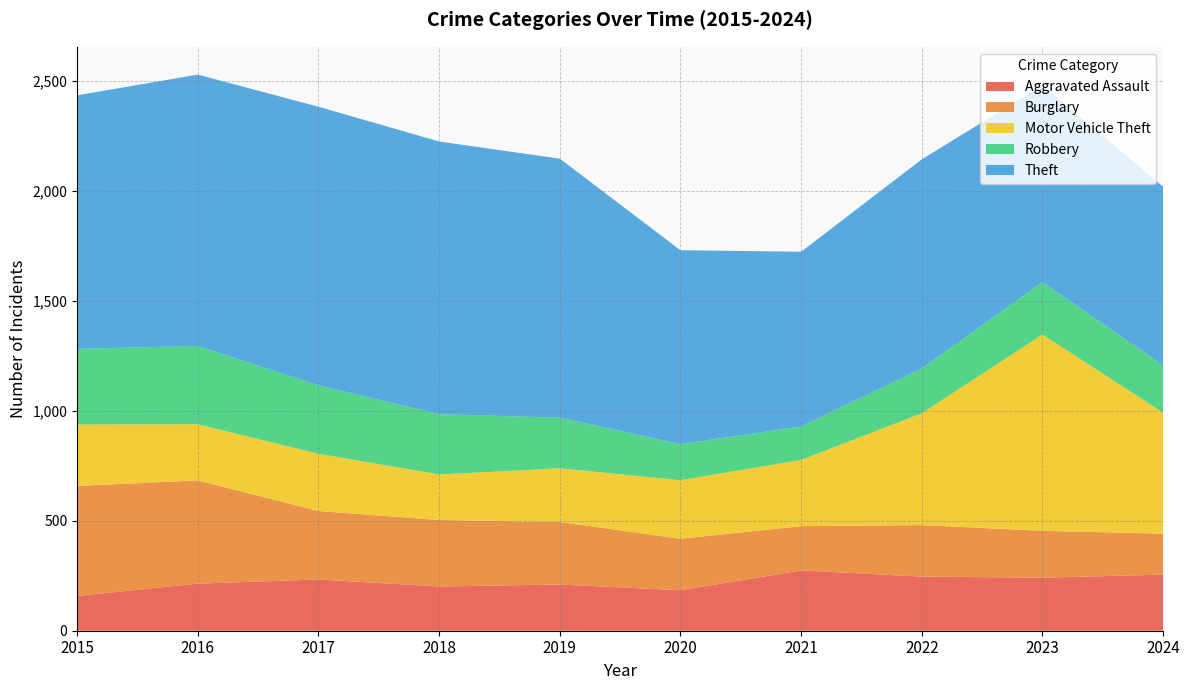

Reading left to right, transcribe all the data shown in this chart.

Aggravated Assault: 158	214	233	201	210	184	274	246	241	255
Burglary: 500	469	311	302	284	234	201	234	213	186
Motor Vehicle Theft: 279	255	260	207	244	266	301	508	892	550
Robbery: 344	356	311	274	230	164	152	204	238	215
Theft: 1152	1233	1266	1239	1177	881	794	950	894	812